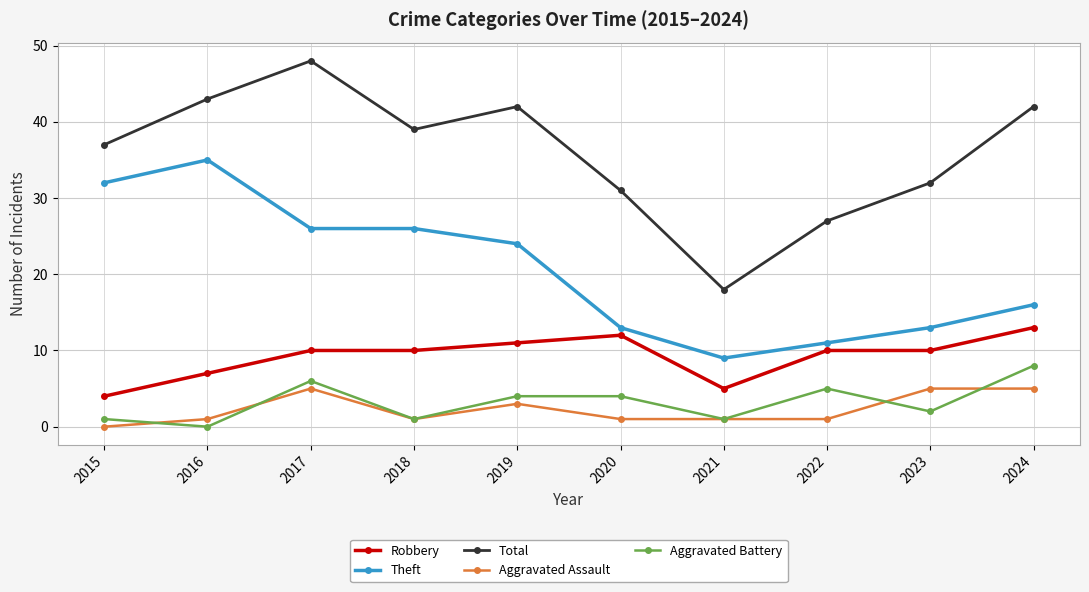

True or false: Theft has a value of 8 at 2020.

False